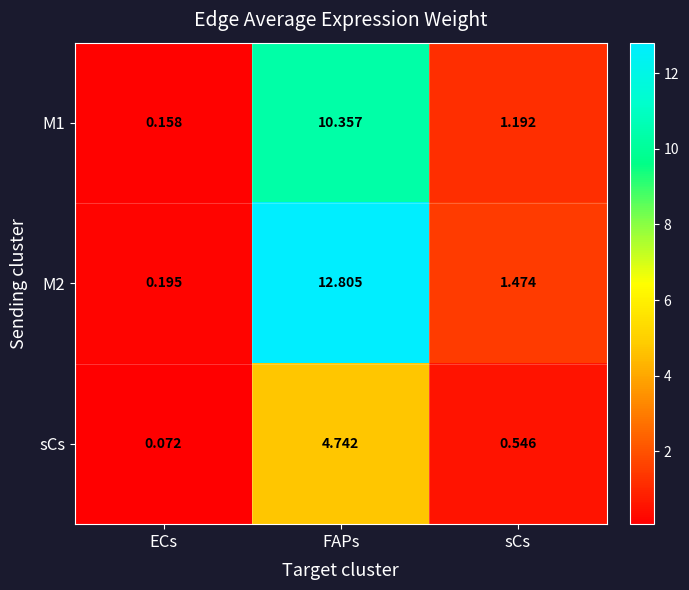

Which series has the largest total across all categories?

M2